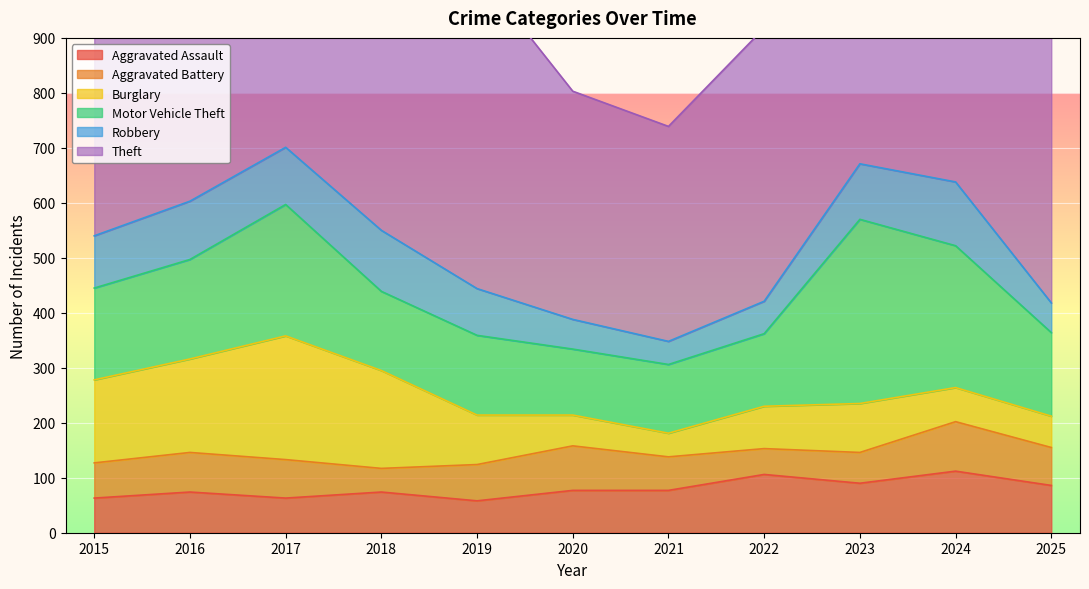

How many values in the Theft series are below 565?

5